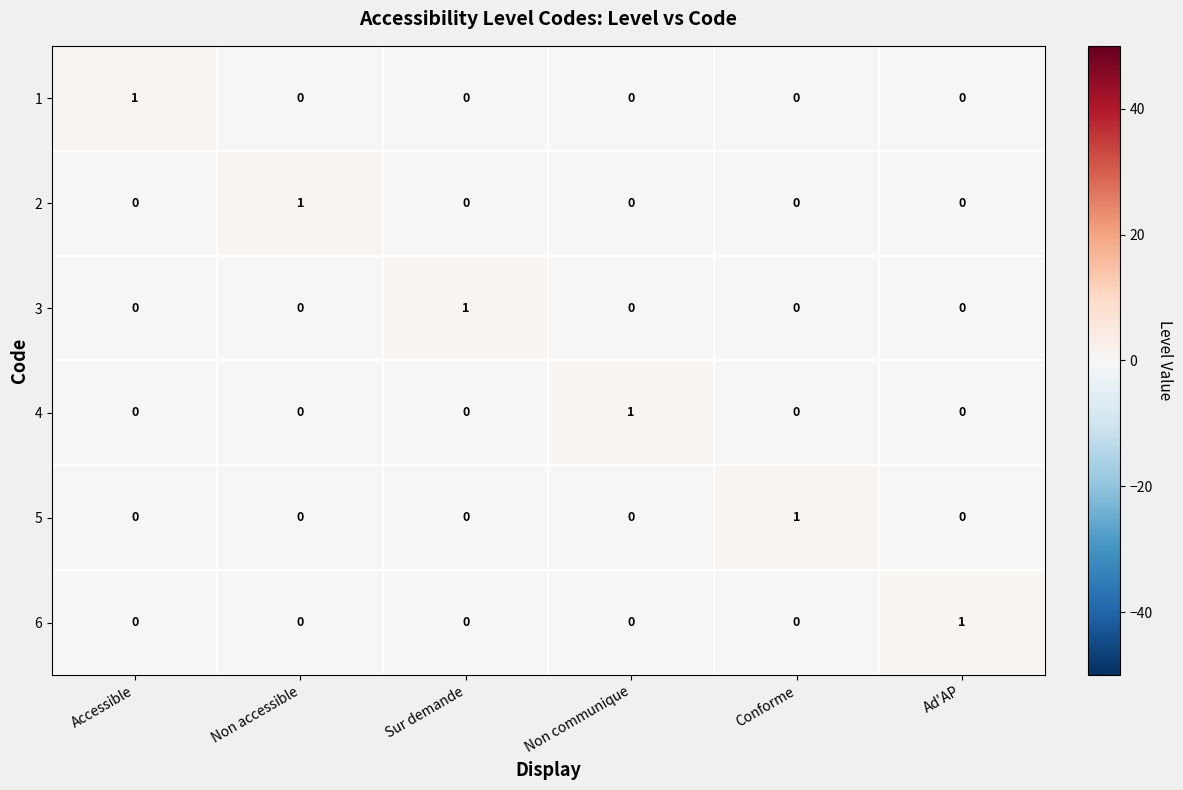

The 5 series shows -1 at Ad'AP. True or false?

False